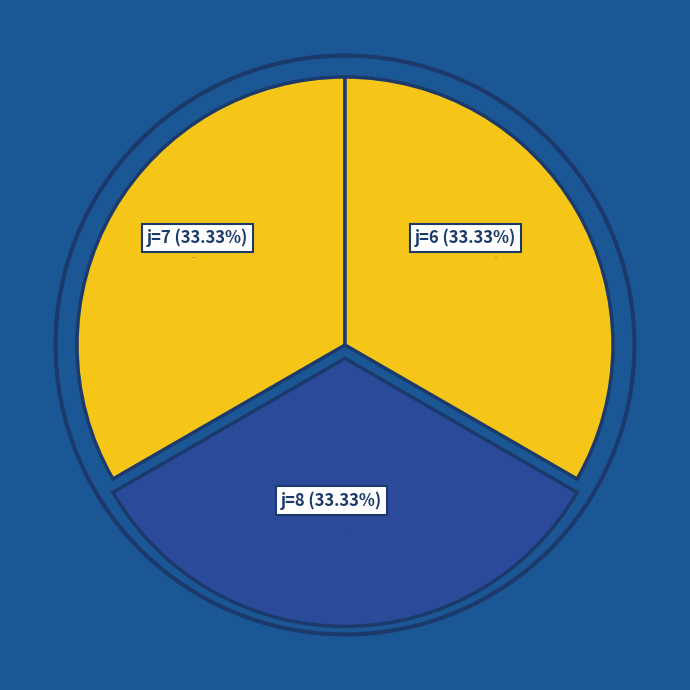

True or false: j=7 accounts for 90% of the total.

False